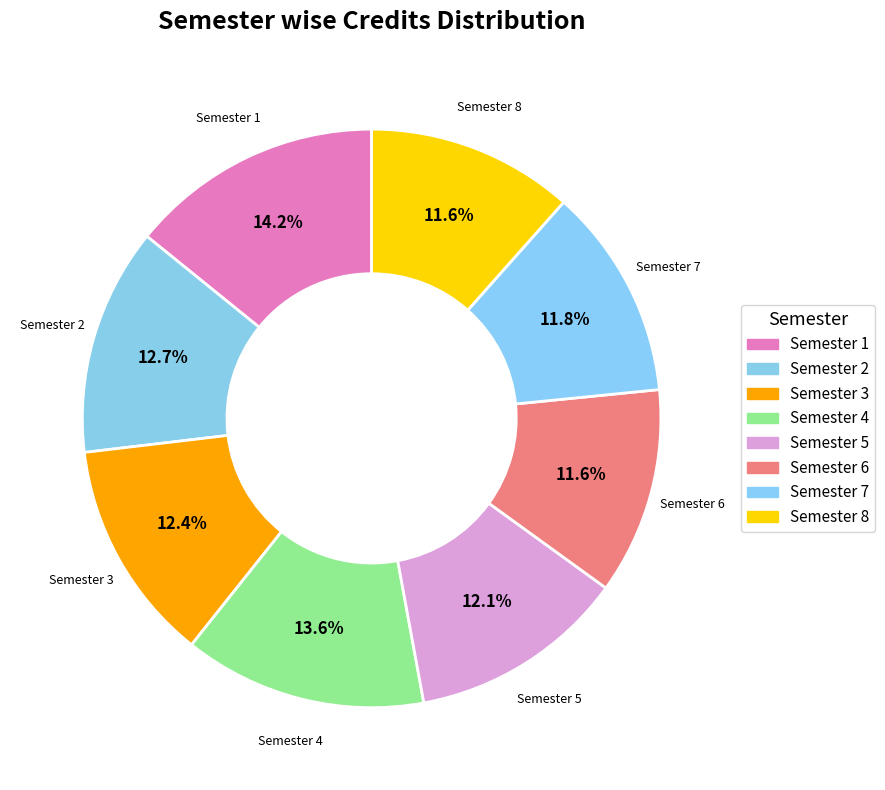

How many segments does this pie chart have?

8